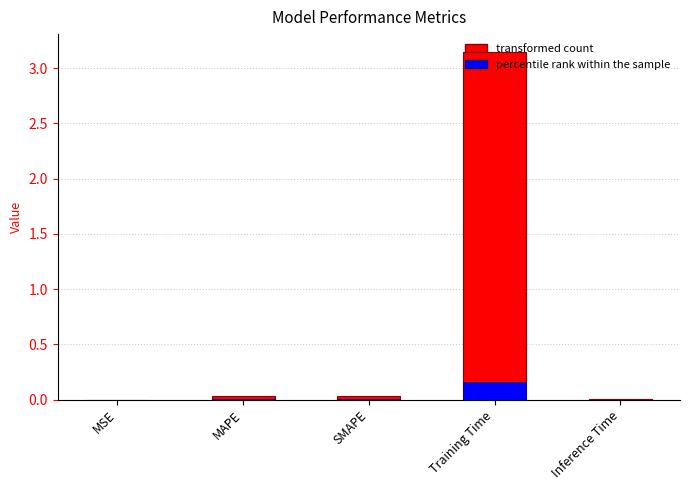

What position from the right is SMAPE?

3